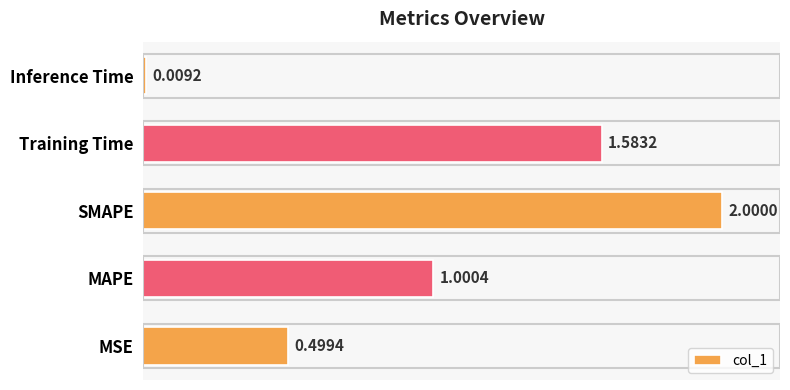

What is the change in value from MAPE to Training Time?

+0.6